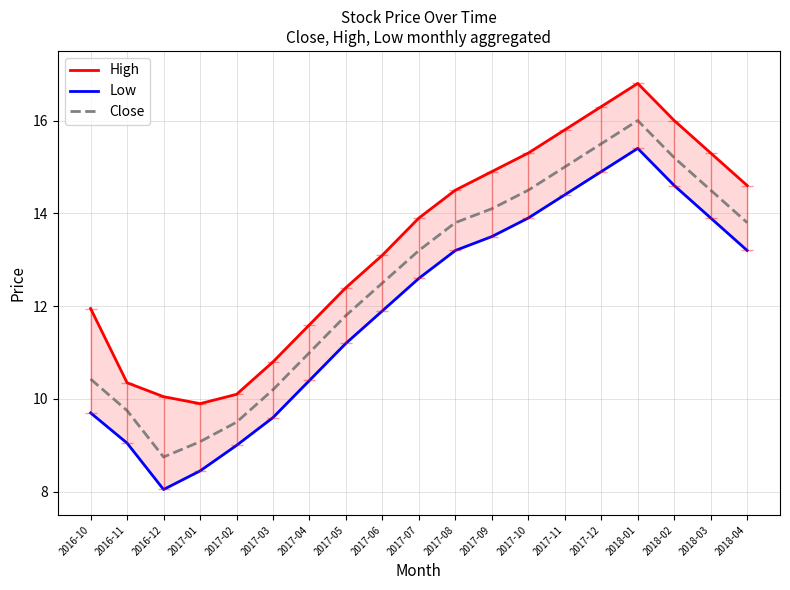

At which category does High reach its first local valley?

2017-01